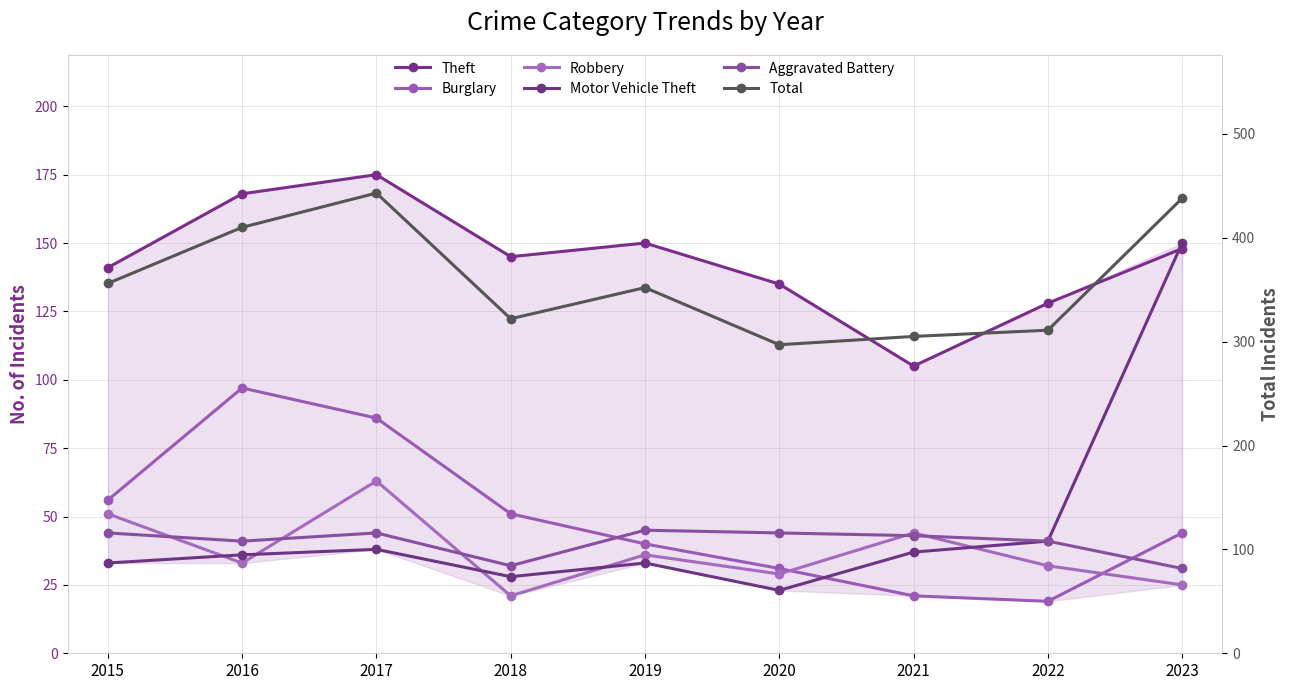

Reading left to right, list all the values displayed in this chart.

Theft: 2015=141	2016=168	2017=175	2018=145	2019=150	2020=135	2021=105	2022=128	2023=148
Burglary: 2015=56	2016=97	2017=86	2018=51	2019=40	2020=31	2021=21	2022=19	2023=44
Robbery: 2015=51	2016=33	2017=63	2018=21	2019=36	2020=29	2021=44	2022=32	2023=25
Motor Vehicle Theft: 2015=33	2016=36	2017=38	2018=28	2019=33	2020=23	2021=37	2022=41	2023=150
Aggravated Battery: 2015=44	2016=41	2017=44	2018=32	2019=45	2020=44	2021=43	2022=41	2023=31
Total: 2015=356	2016=410	2017=443	2018=322	2019=352	2020=297	2021=305	2022=311	2023=438